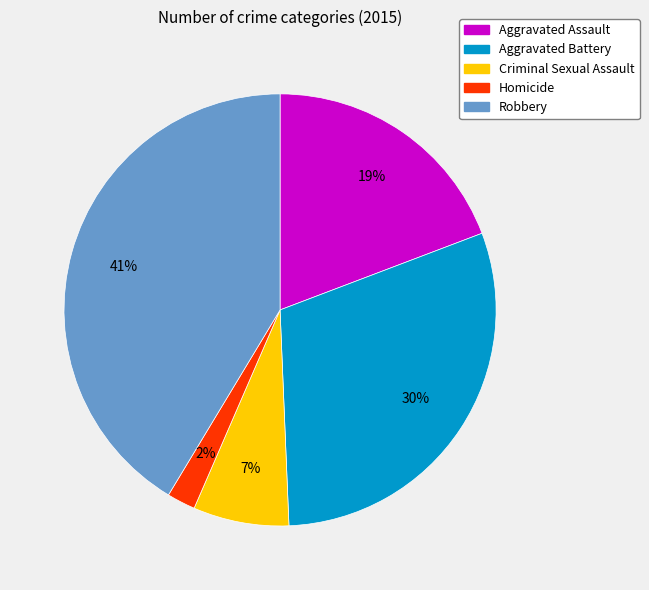

True or false: Homicide accounts for 2% of the total.

True